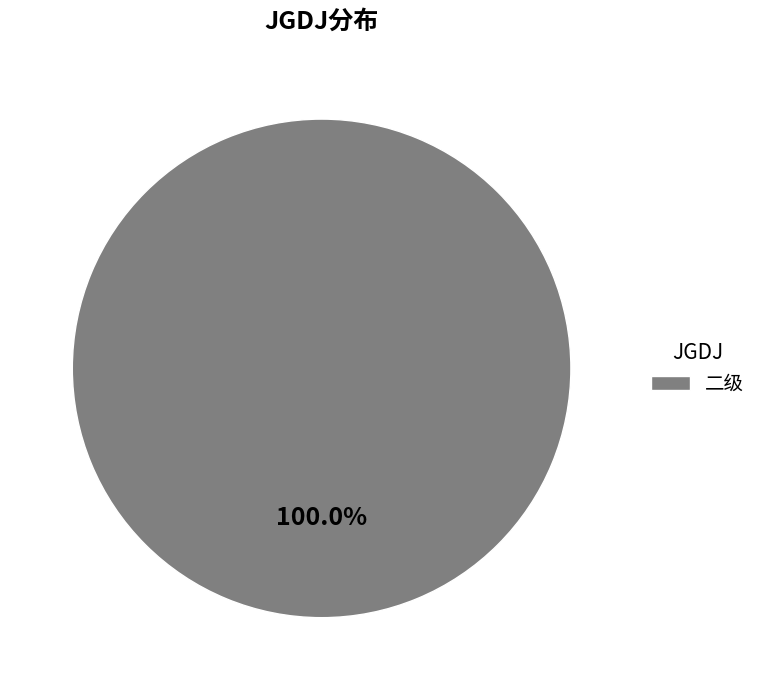

How many slices are in this pie chart?

1